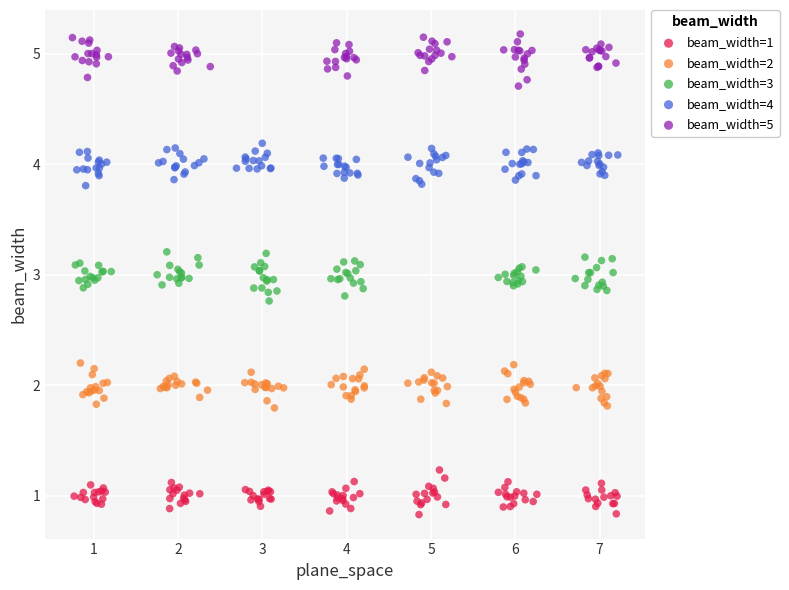

Which series reaches the maximum Y coordinate?

beam_width=5